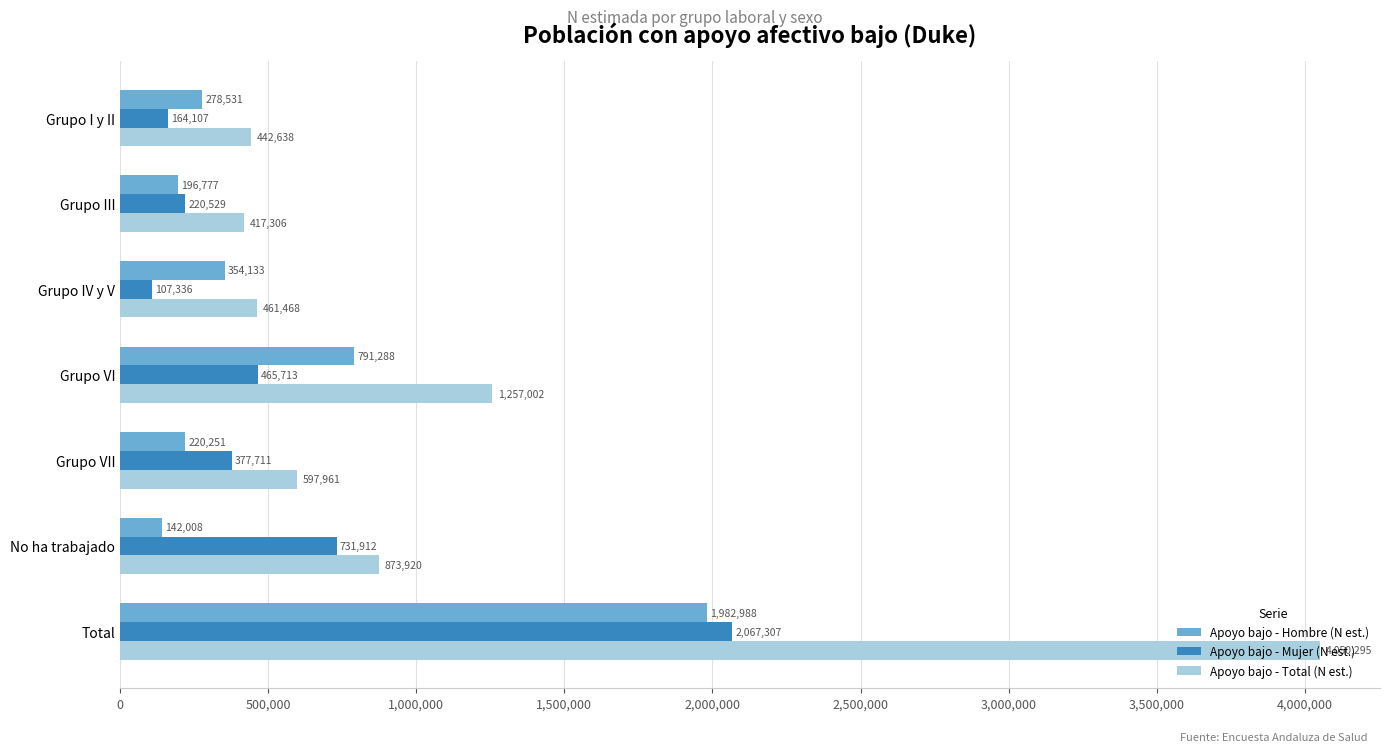

Rank the categories by Apoyo bajo - Total (N est.) value from lowest to highest.

Grupo III, Grupo I y II, Grupo IV y V, Grupo VII, No ha trabajado, Grupo VI, Total